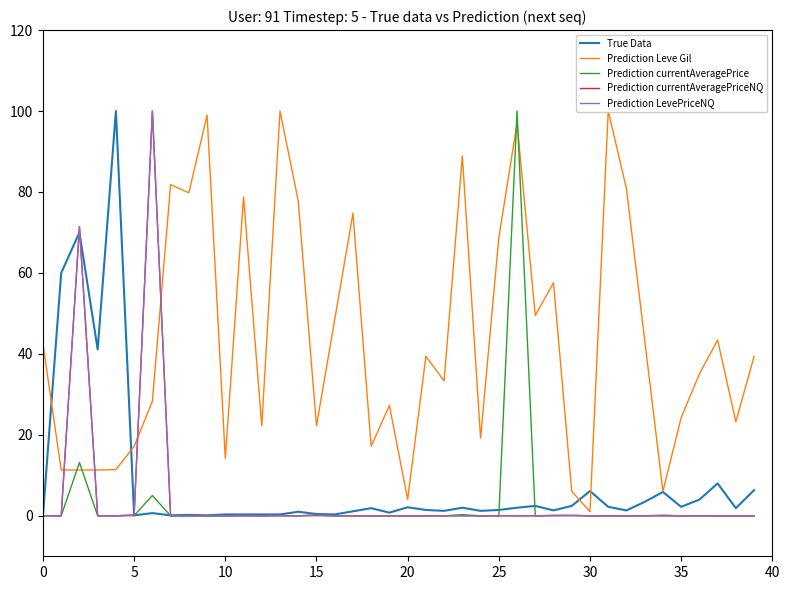

What is the maximum value shown in the chart?

100.0